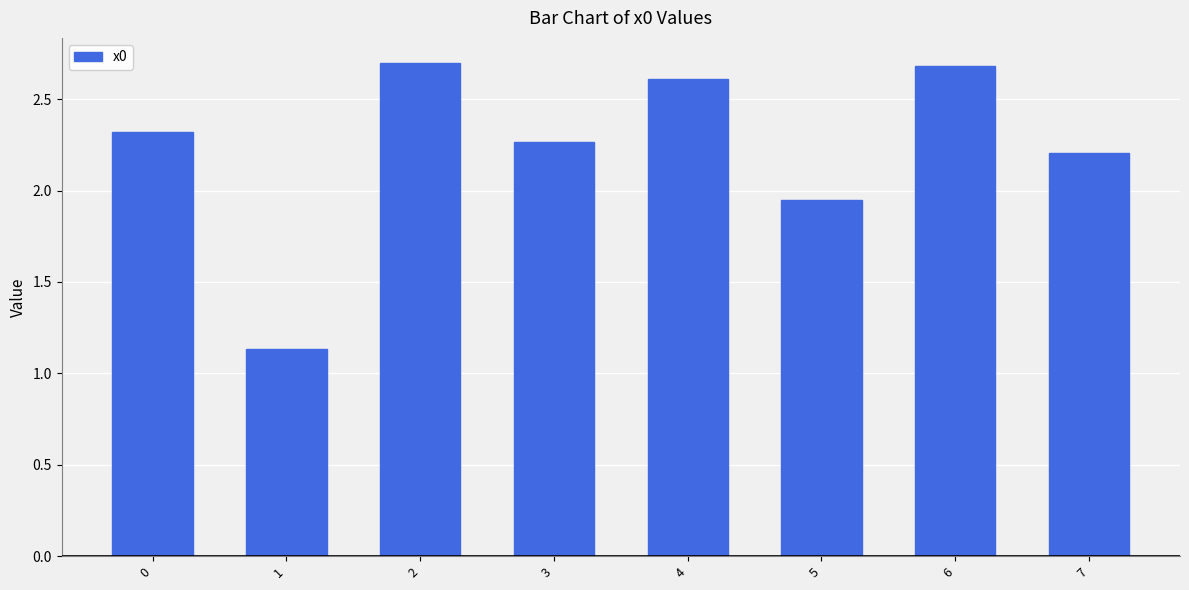

Which has a higher value, 1 or 6?

6